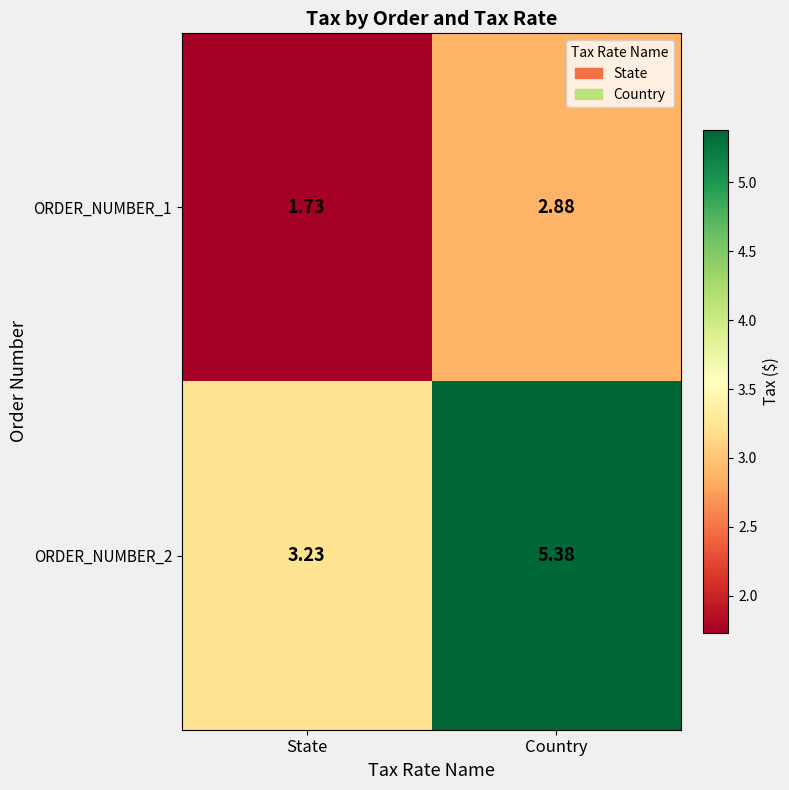

Is the value of ORDER_NUMBER_1 at Country greater than the value of ORDER_NUMBER_2 at State?

No